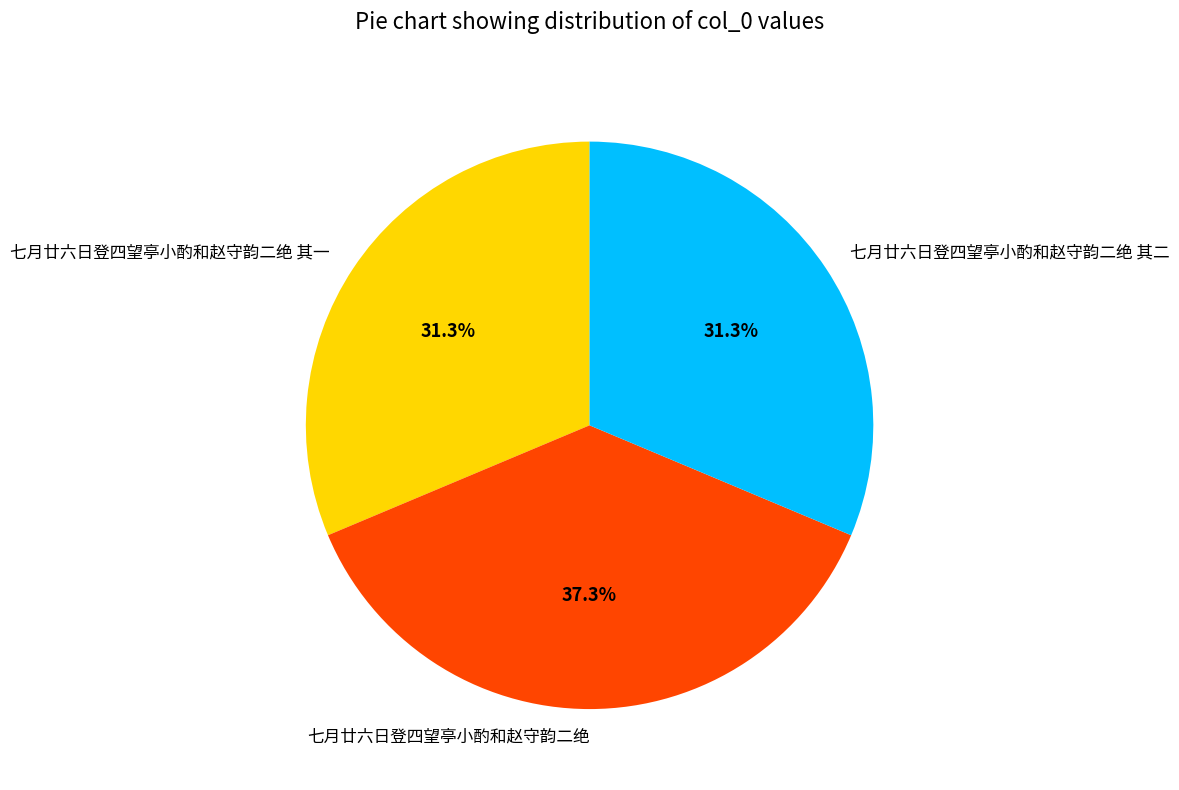

What is the largest slice in the pie chart?

七月廿六日登四望亭小酌和赵守韵二绝